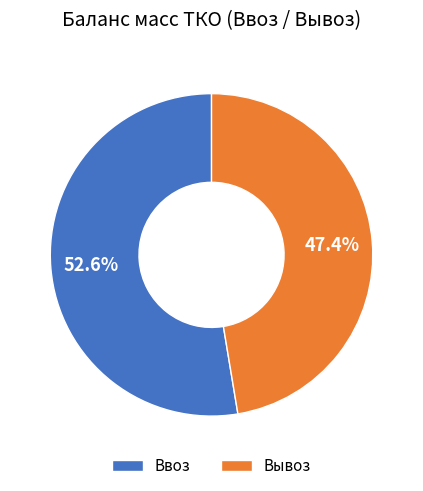

Does Ввоз account for over 50% of the chart?

Yes